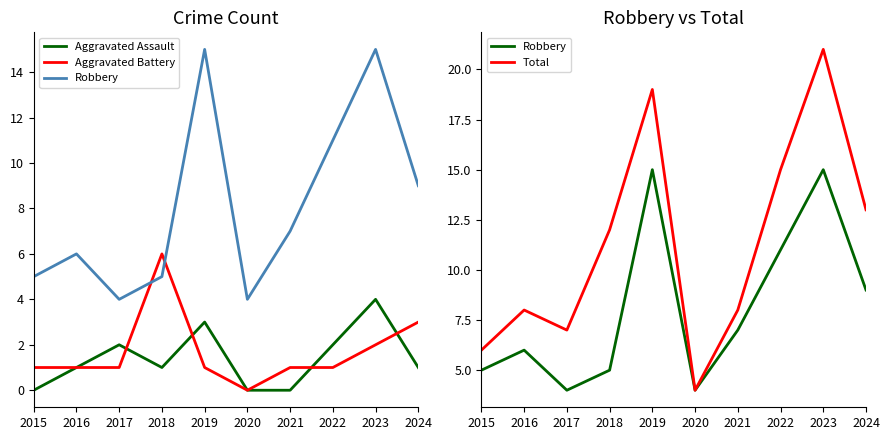

True or false: Total has a value of 6 at 2015.

True